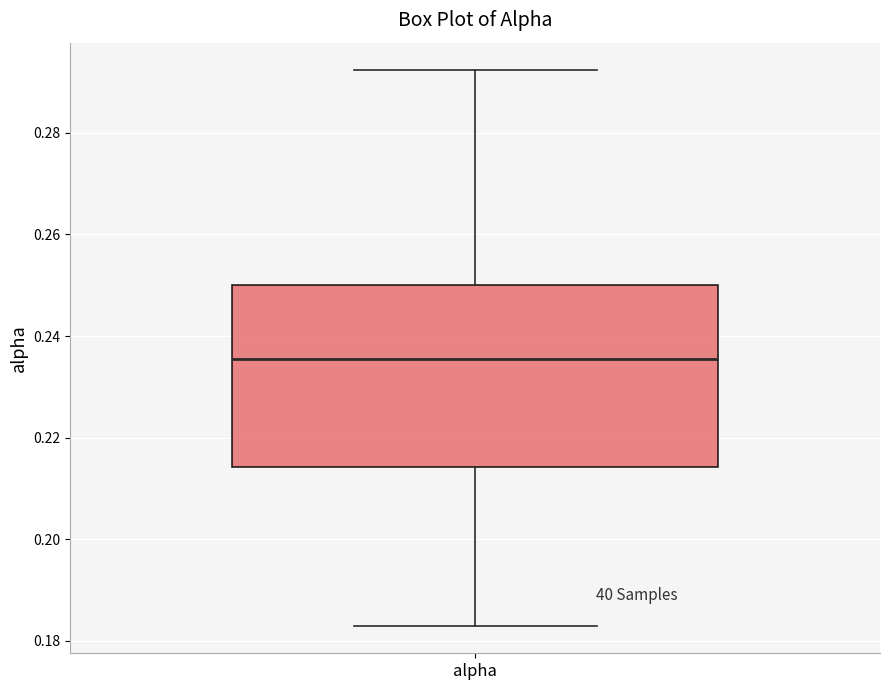

Transcribe this box plot: give where the median line is, the range the box spans, and where the two whiskers end, as read against the y-axis. The values are not printed on the chart, so give them approximately, as read against the axis.

median 0.236, box 0.214 to 0.250, whiskers 0.184 to 0.292